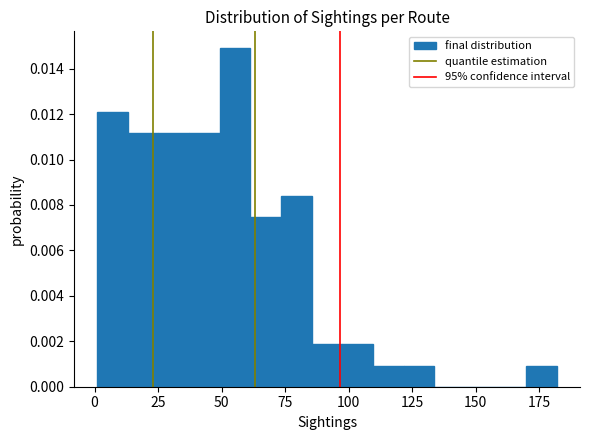

Read against the x-axis, roughly where is the centre of the tallest bar?

55